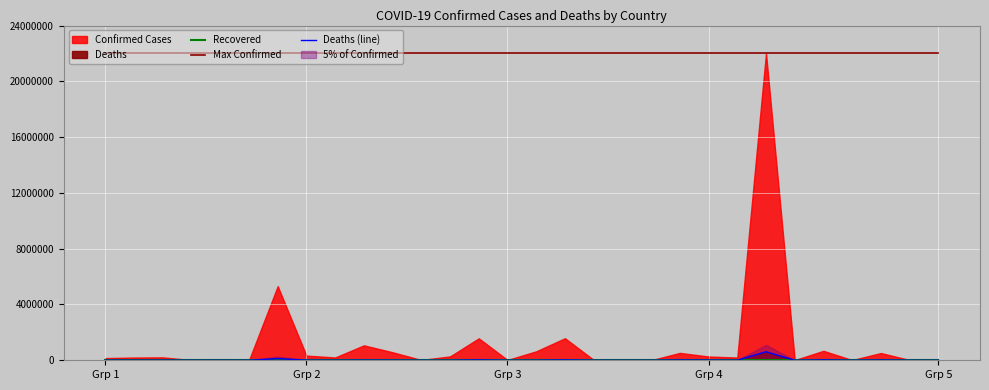

True or false: Deaths (line) and Max Confirmed intersect in this chart.

False